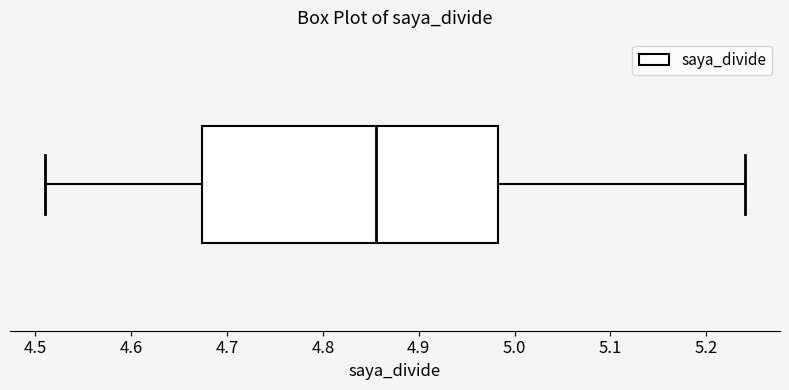

Where is the left edge of the box on the x-axis? The values are not printed on the chart, so give them approximately, as read against the axis.

4.67